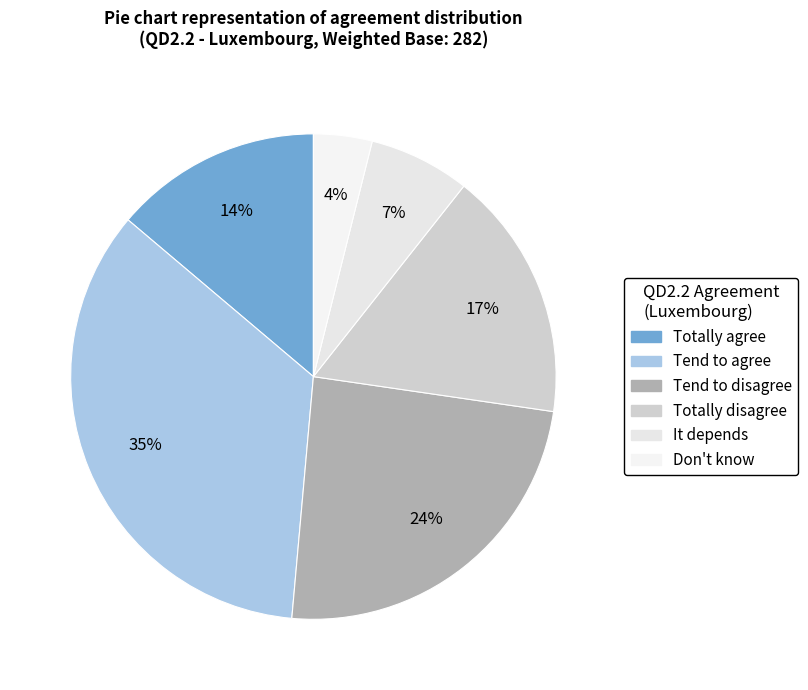

Does any single category account for the majority?

No